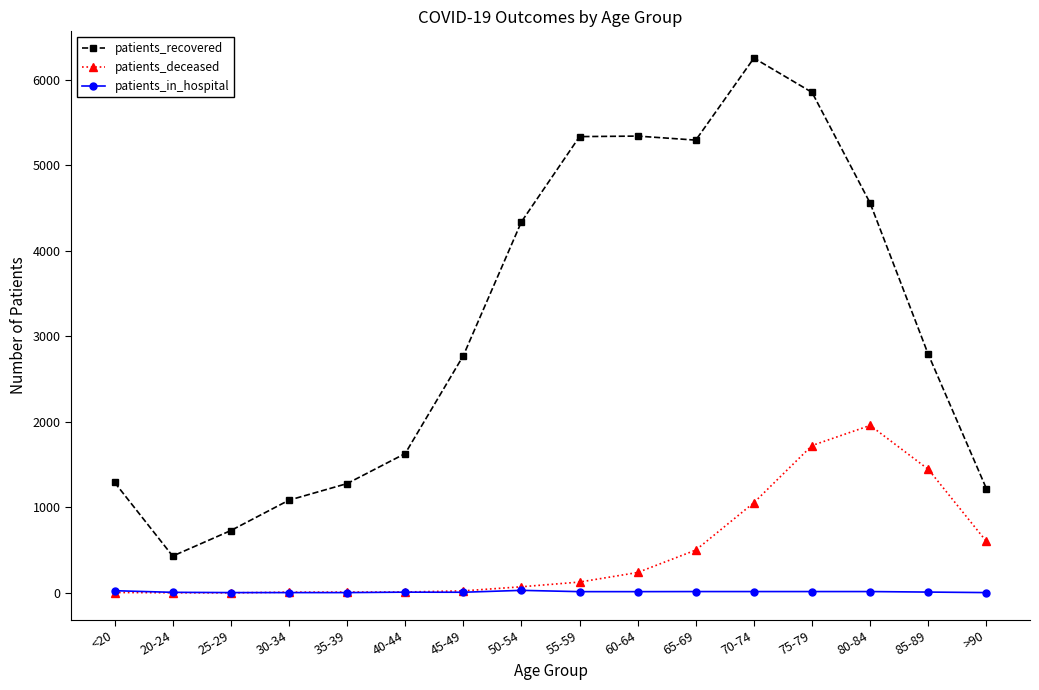

What is the value of the patients_in_hospital point at the 8th from the left?

31